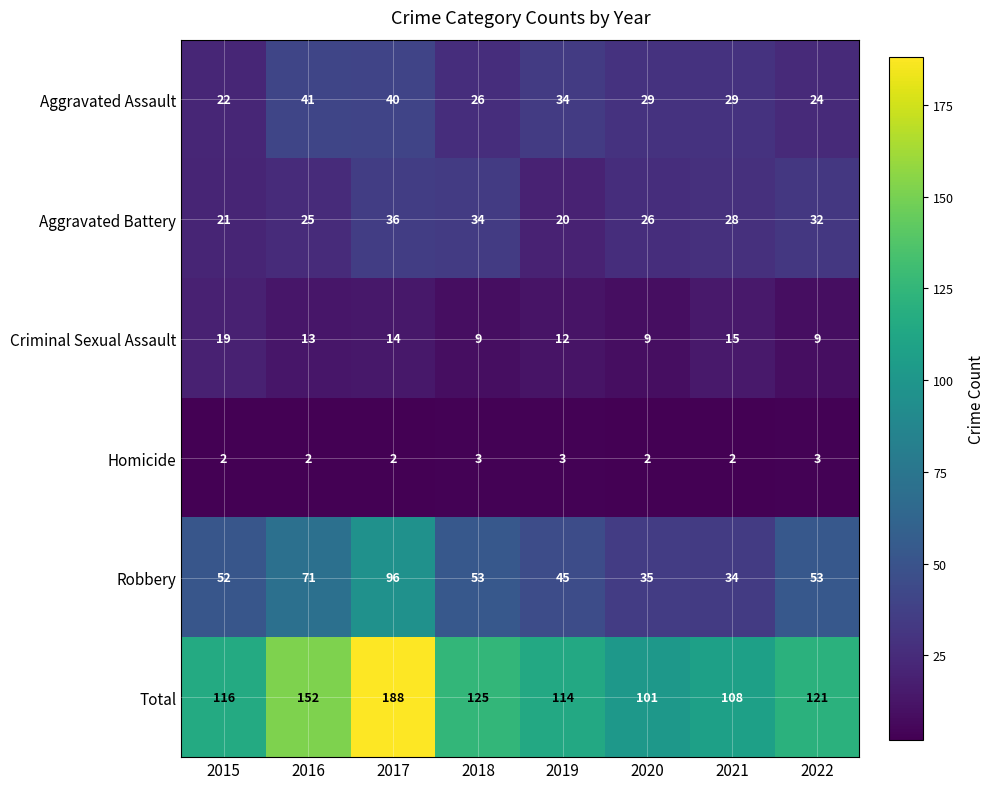

Is it true that Robbery equals 45 at 2019?

True